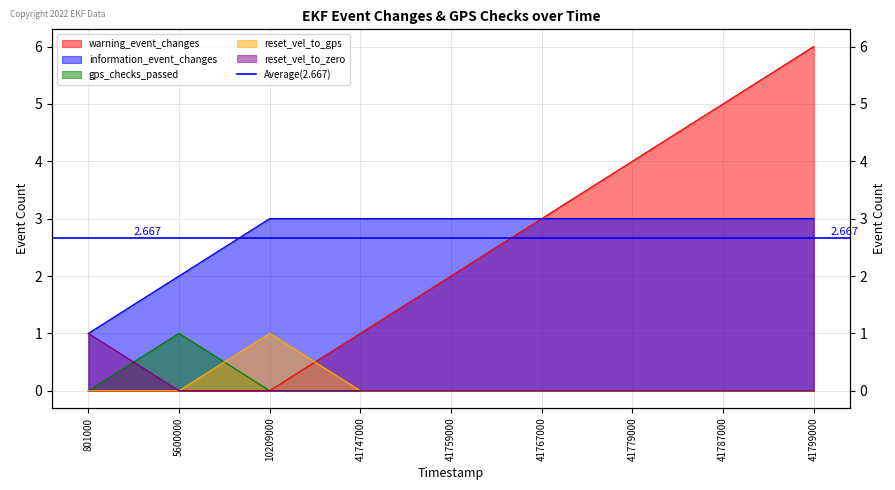

Which category has the lowest value in the warning_event_changes series?

801000